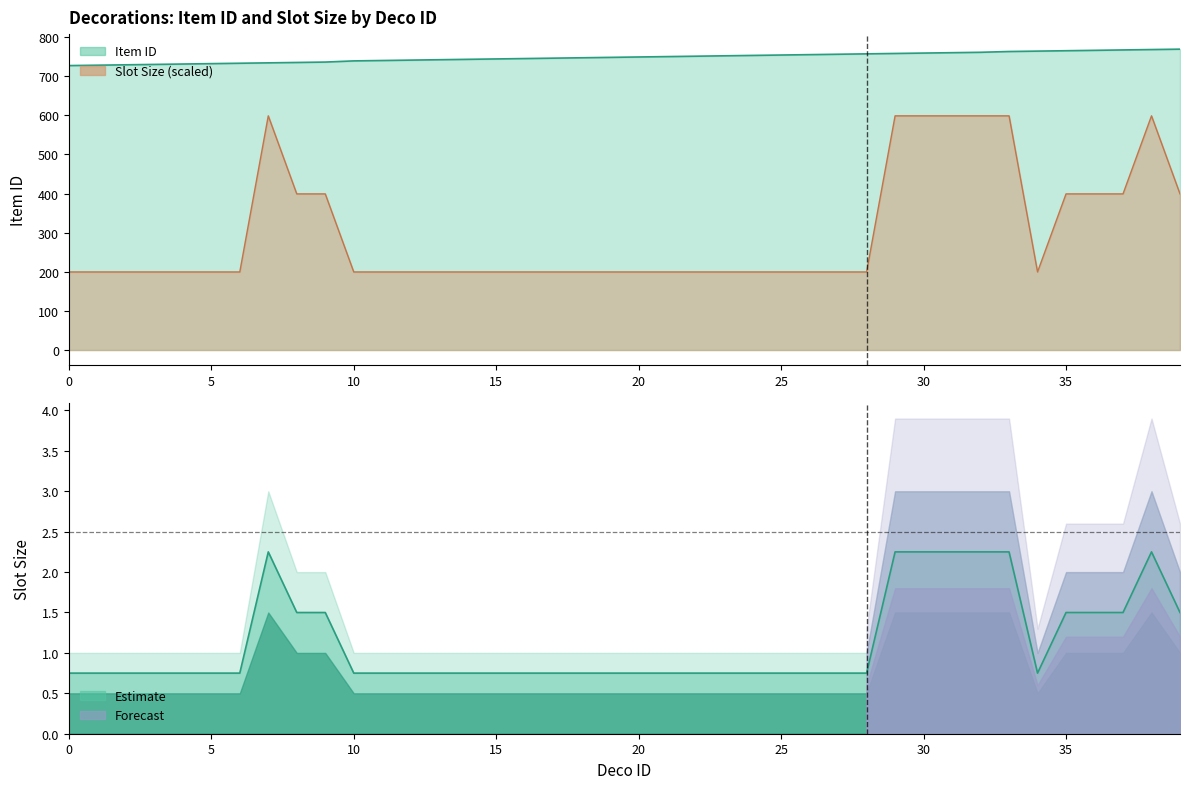

The Item ID series shows 758.0 at 29. True or false?

True